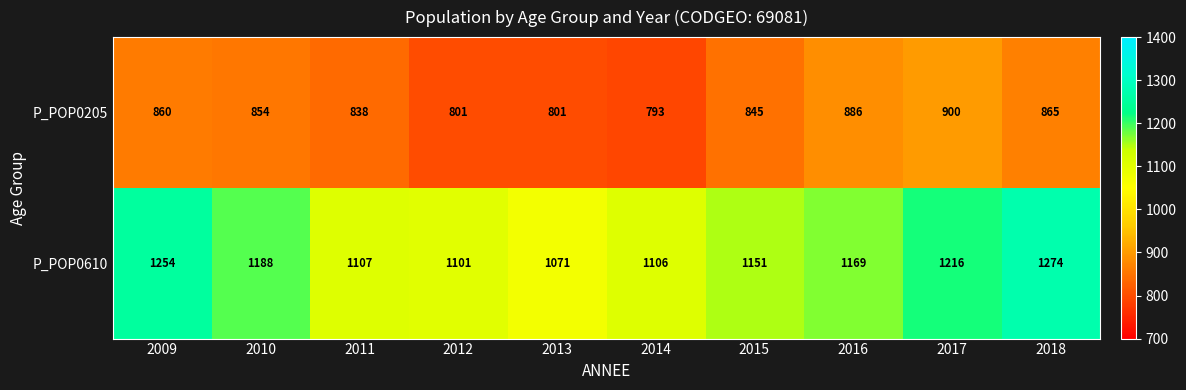

The P_POP0205 series shows 845 at 2015. True or false?

True